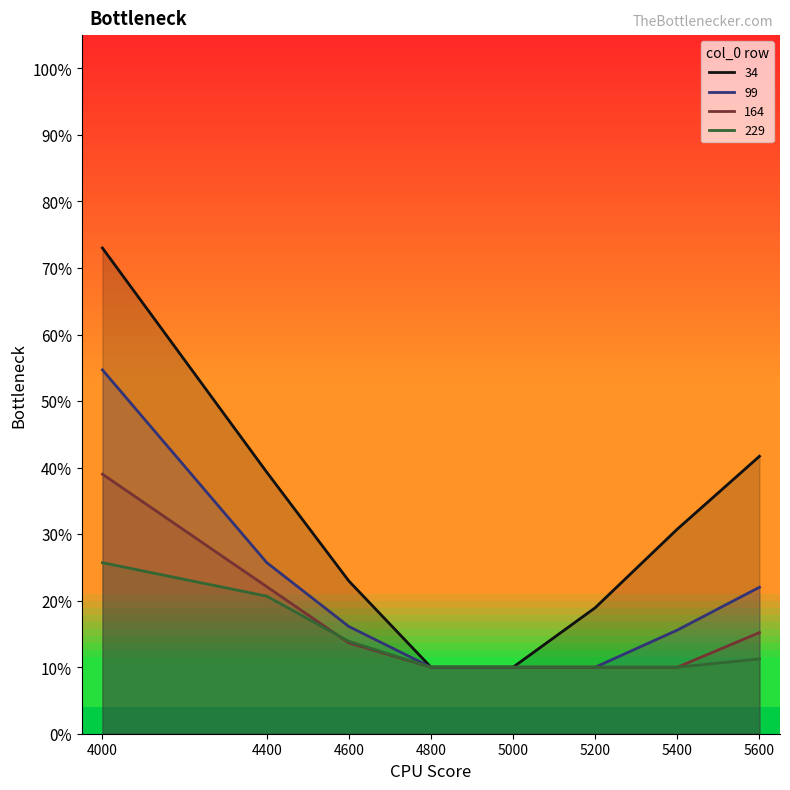

Between 5000 and 5400, which series saw the biggest shift?

34